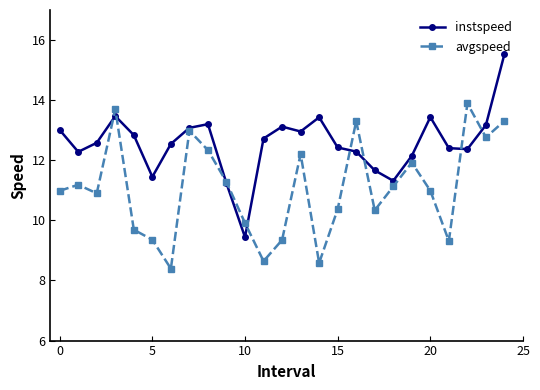

What is the smallest value displayed?

8.4